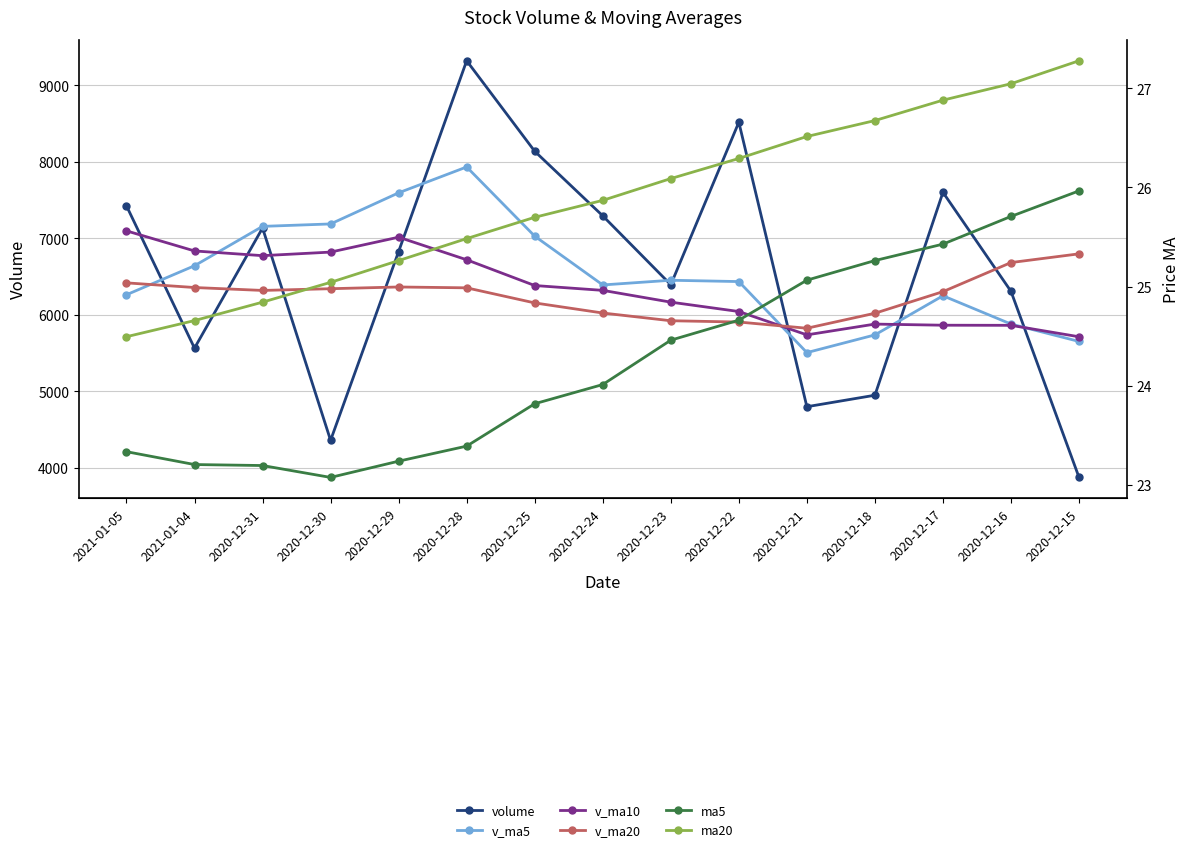

What is the average value of the v_ma20 series?

6253.3